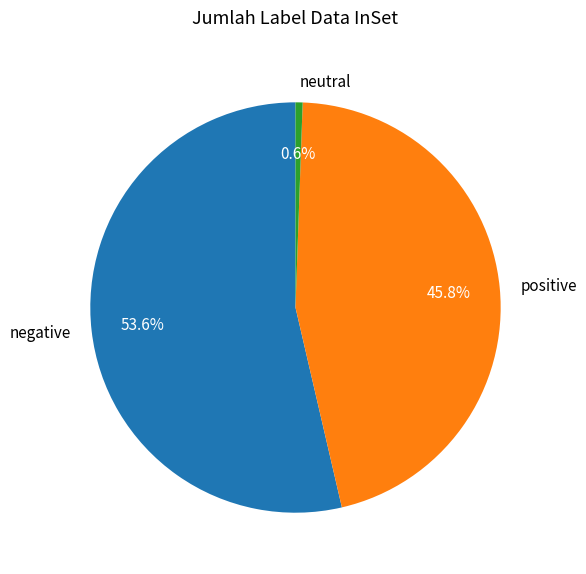

Do neutral and positive together represent more than half of the pie?

No